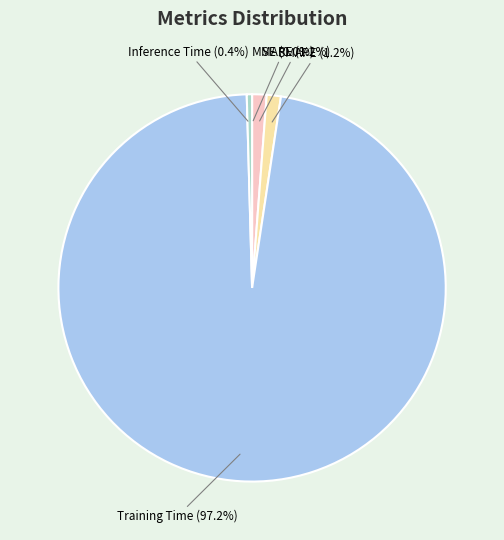

Is it true that SMAPE is 1% of the pie?

True